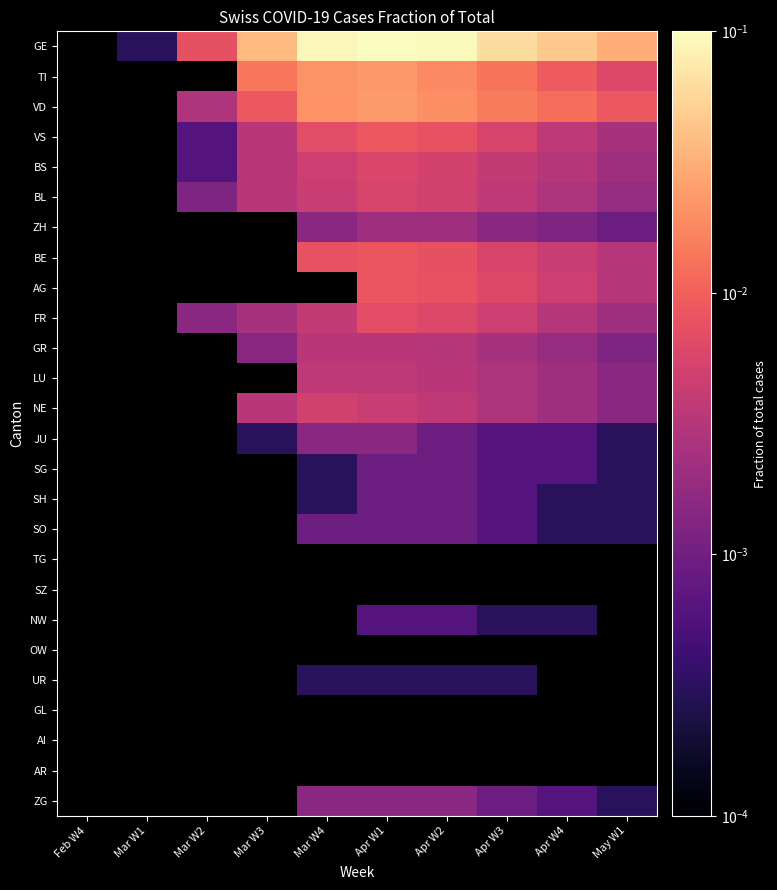

Which has a higher value, Mar W3 or May W1?

Mar W3